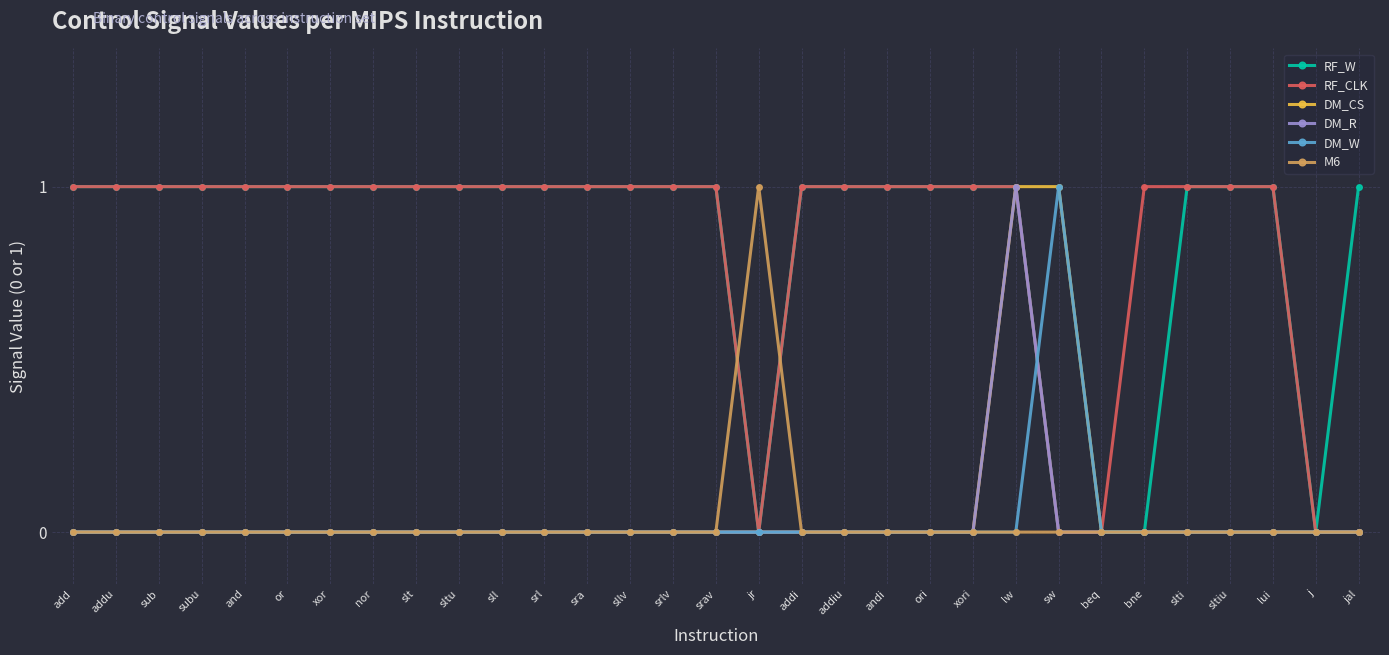

How many categories are shown in the chart?

31